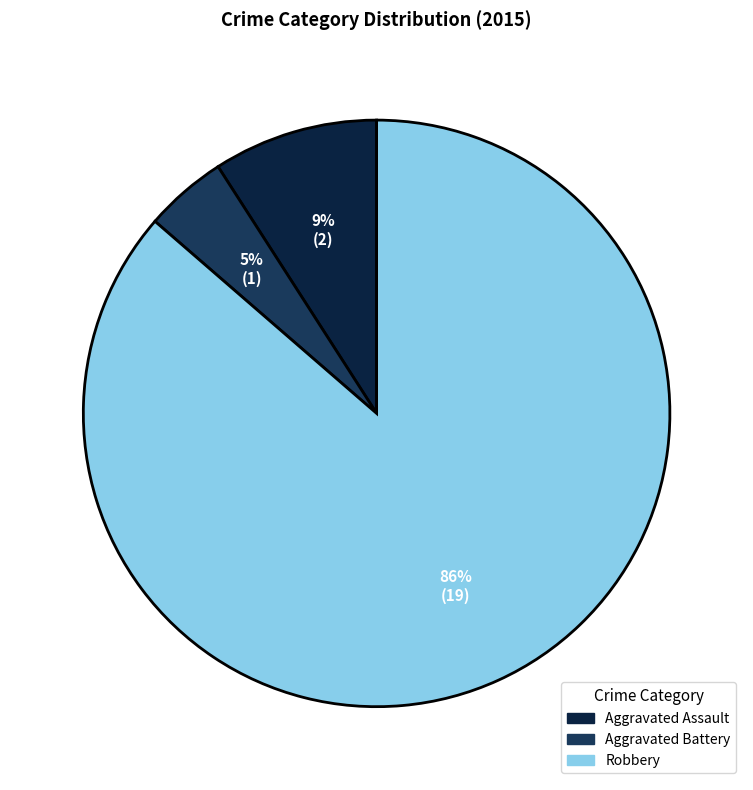

To the nearest percent, what is the average slice percentage?

33%